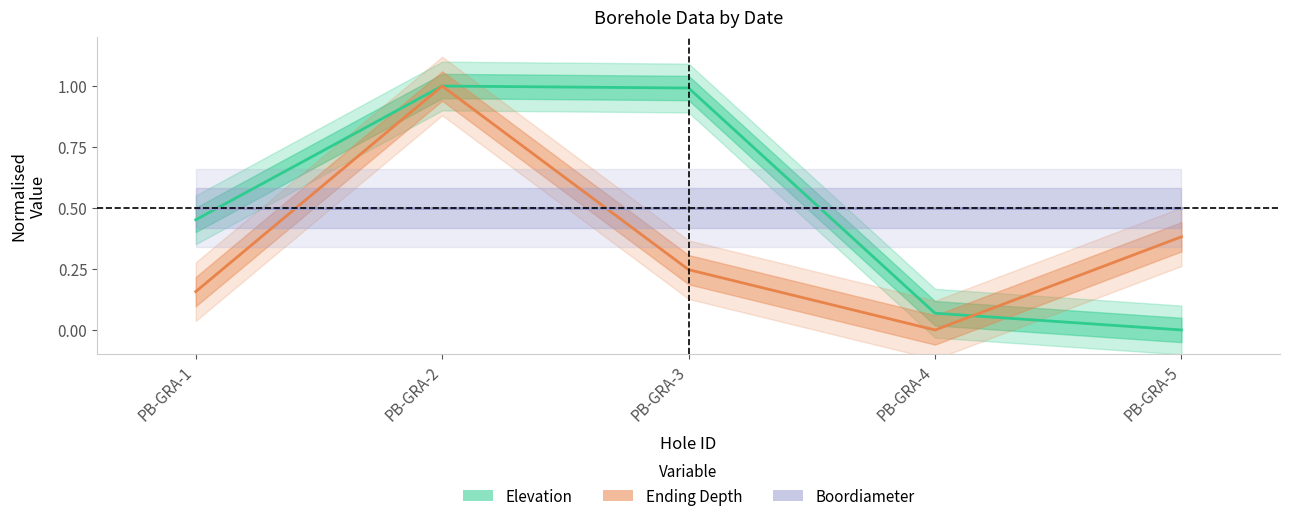

The value of Boordiameter at PB-GRA-4 is 0.5. True or false?

True